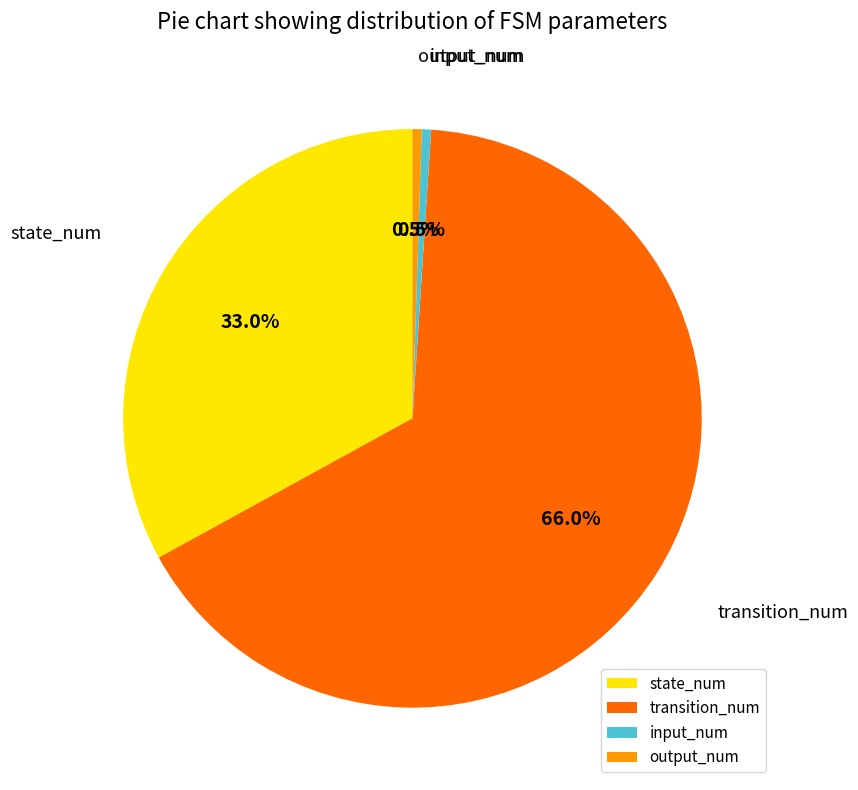

What is the largest slice in the pie chart?

transition_num